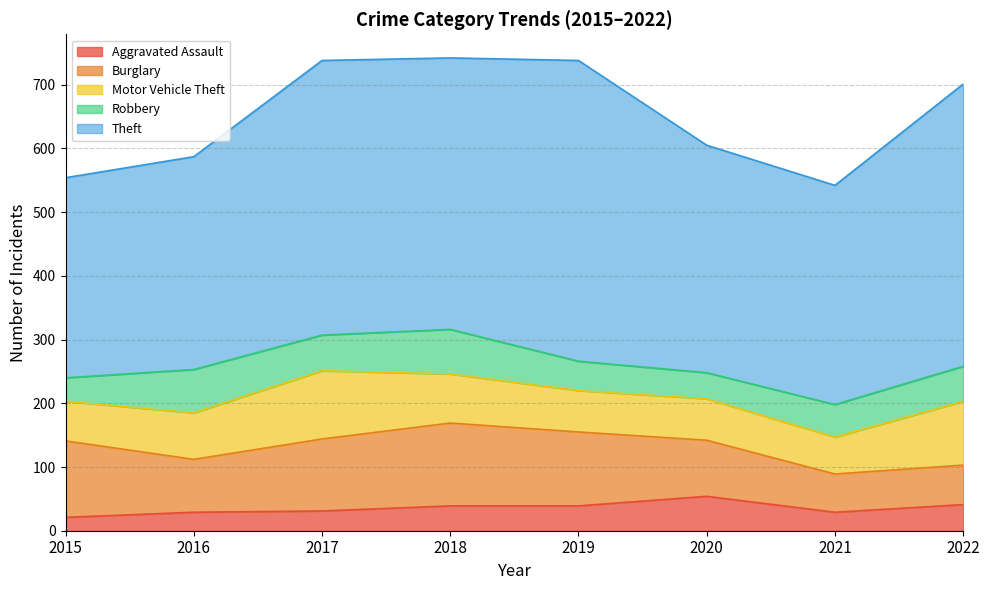

How many distinct data groups are displayed?

5